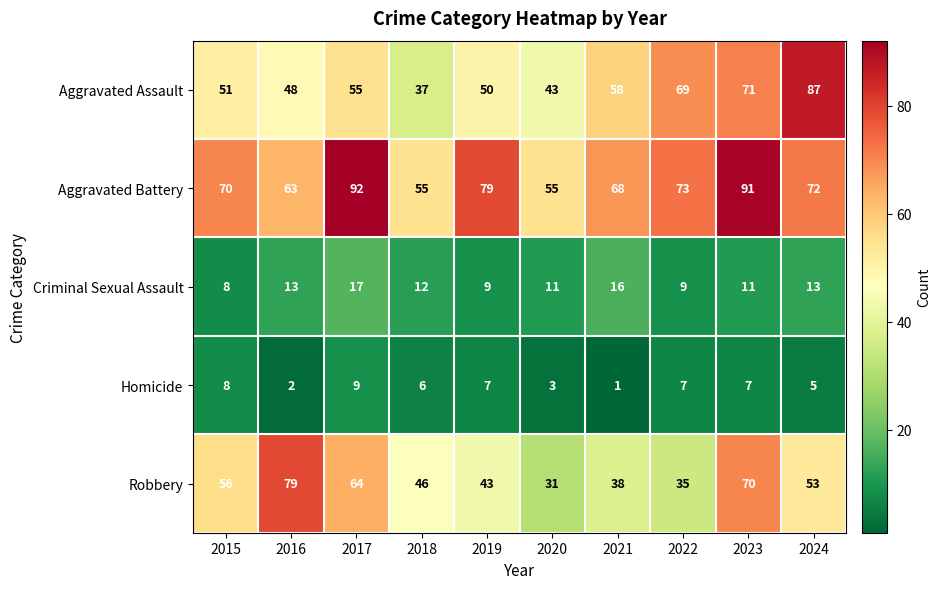

What is the difference between the maximum and minimum values in the Aggravated Assault series?

50